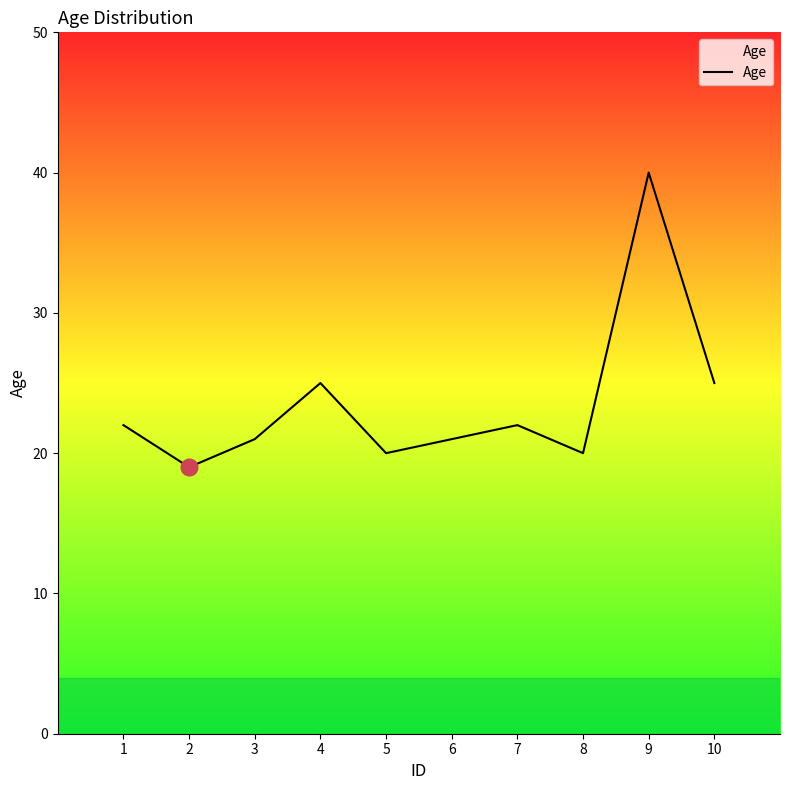

Reading right to left, list all the values displayed in this chart.

25	40	20	22	21	20	25	21	19	22